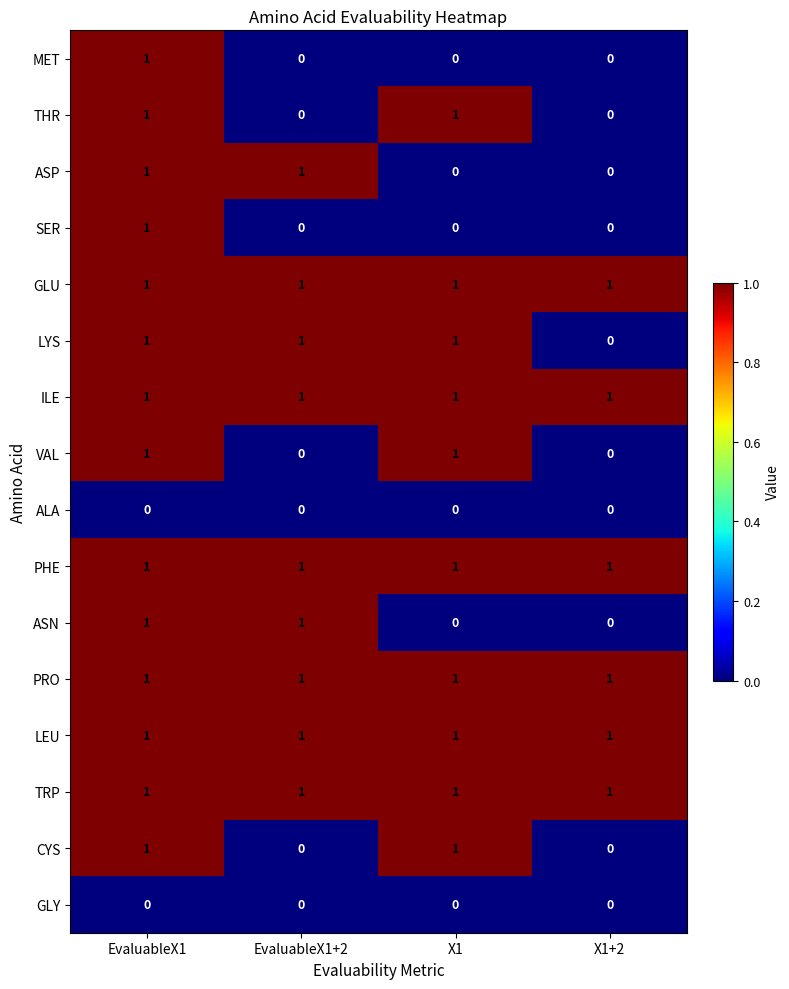

Count the ASN values in the range 0 to 1.

4